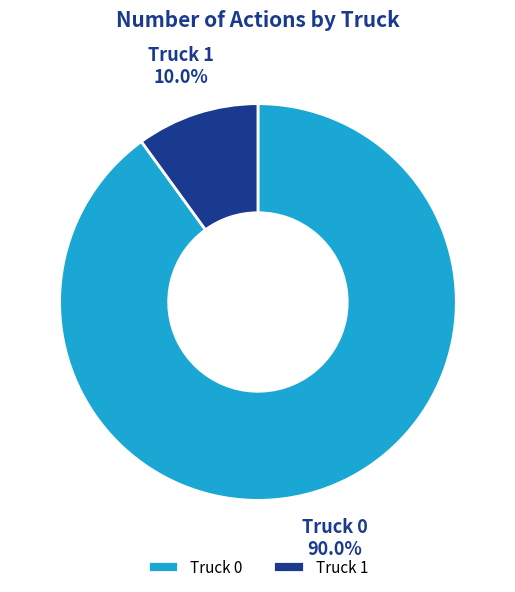

To the nearest percent, what portion does Truck 0 represent?

90%